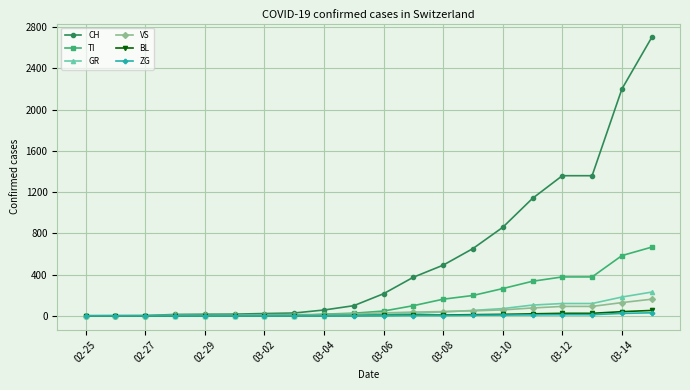

Which series has the largest range (max minus min)?

CH